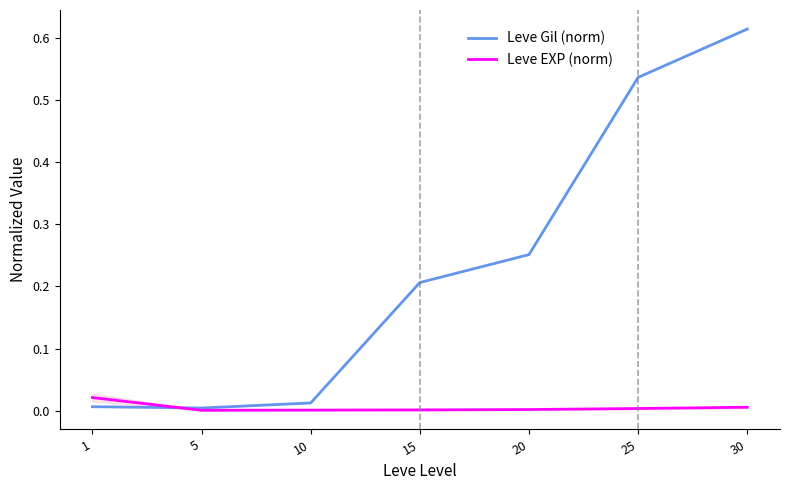

How many lines are shown in the chart?

2